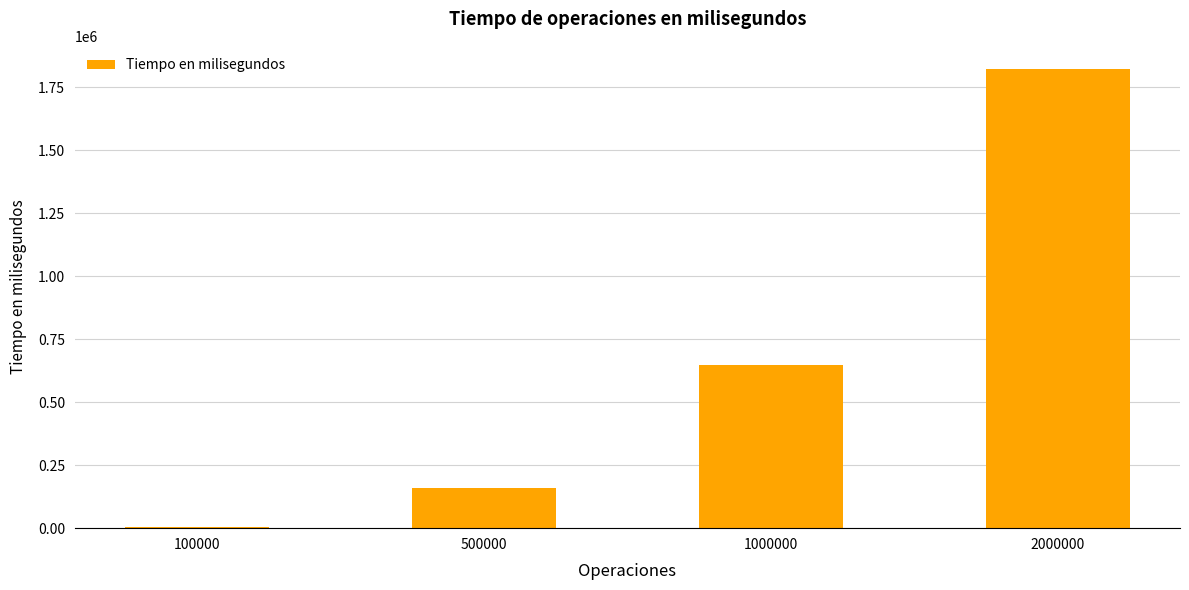

What is the value of the 4th bar from the left?

1822219